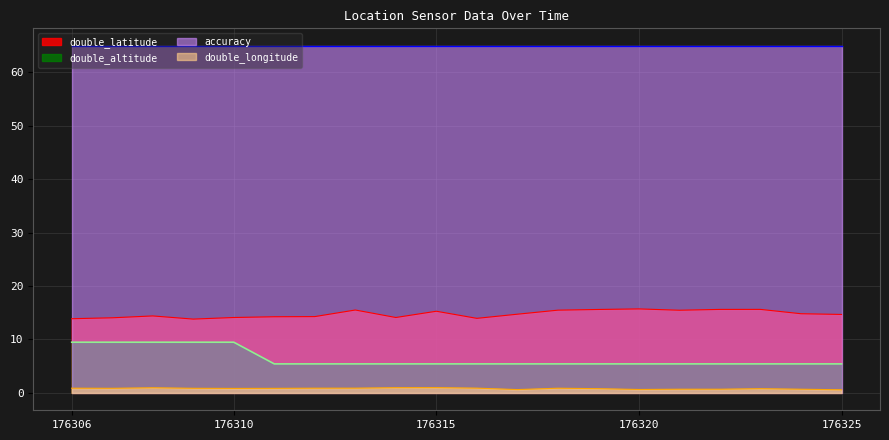

The double_latitude series shows 15.5 at 176318. True or false?

True